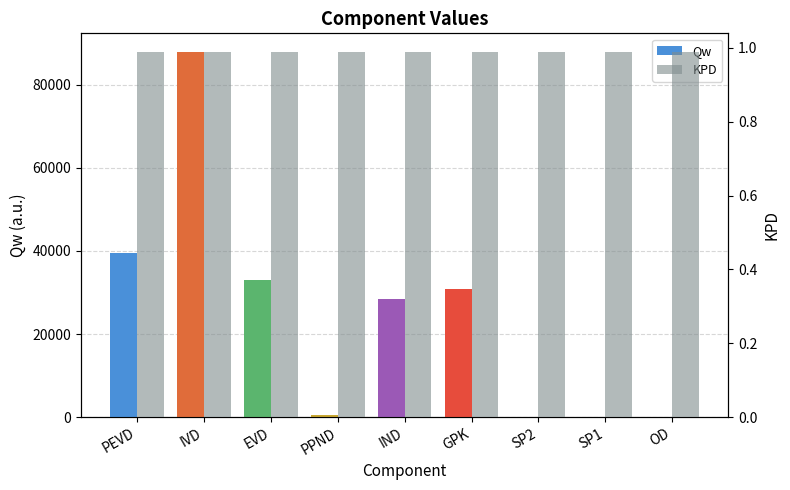

How many bars are there in total?

18